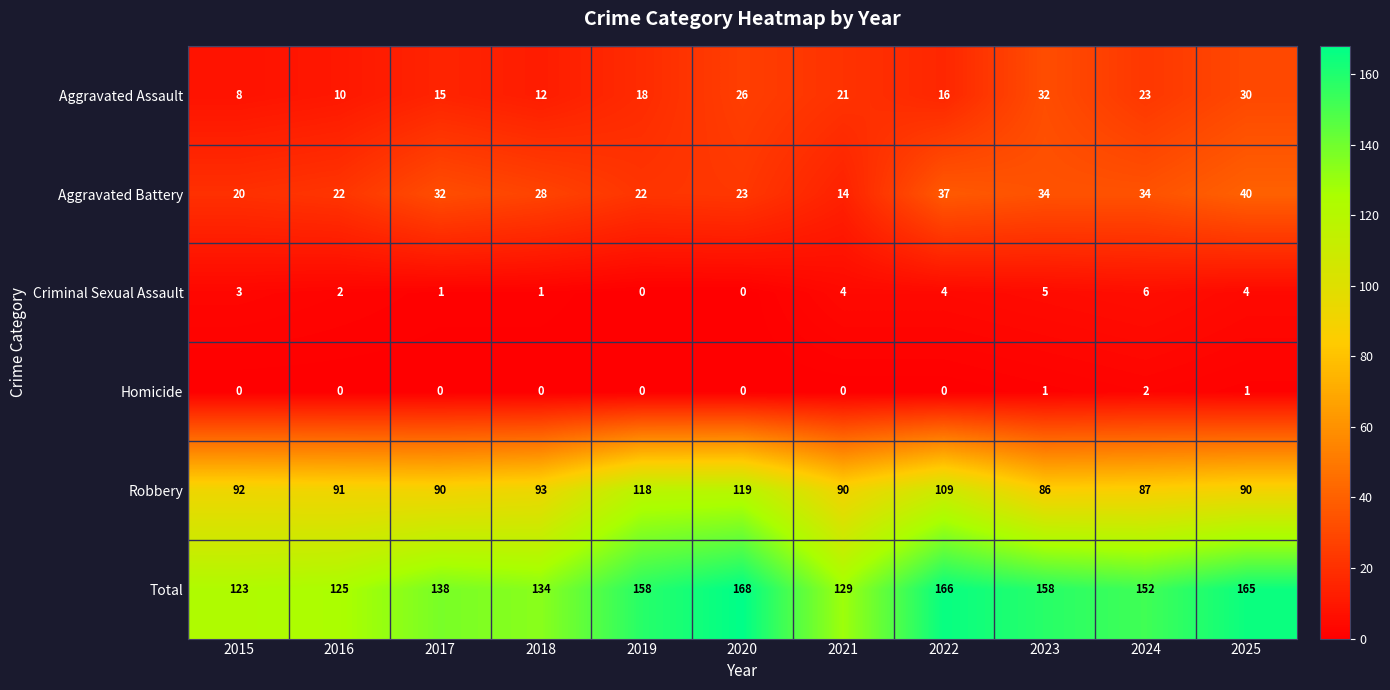

What is the maximum value for Aggravated Battery?

40